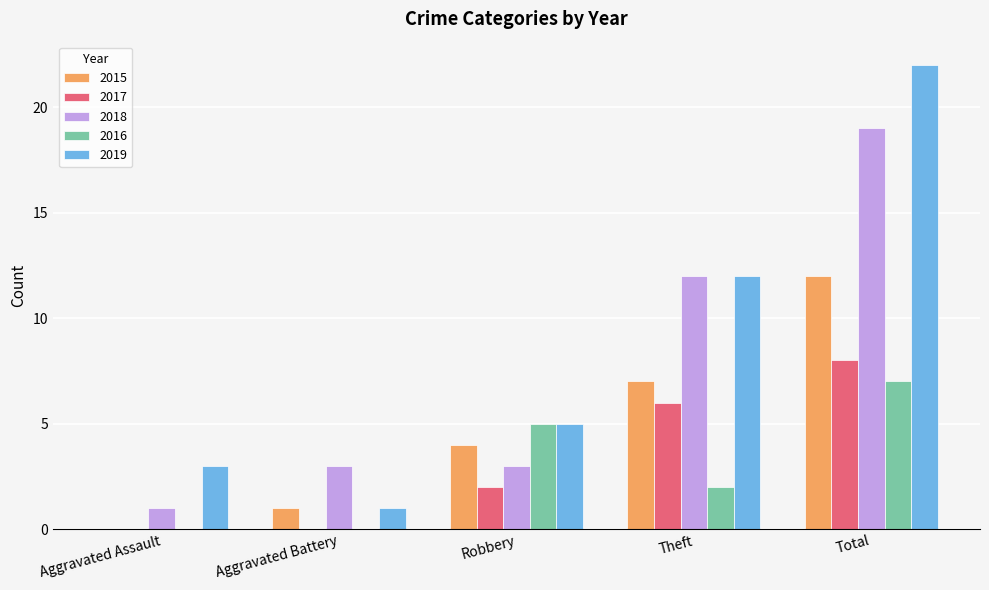

What is the sum of the 2019 values at Total and Theft?

34